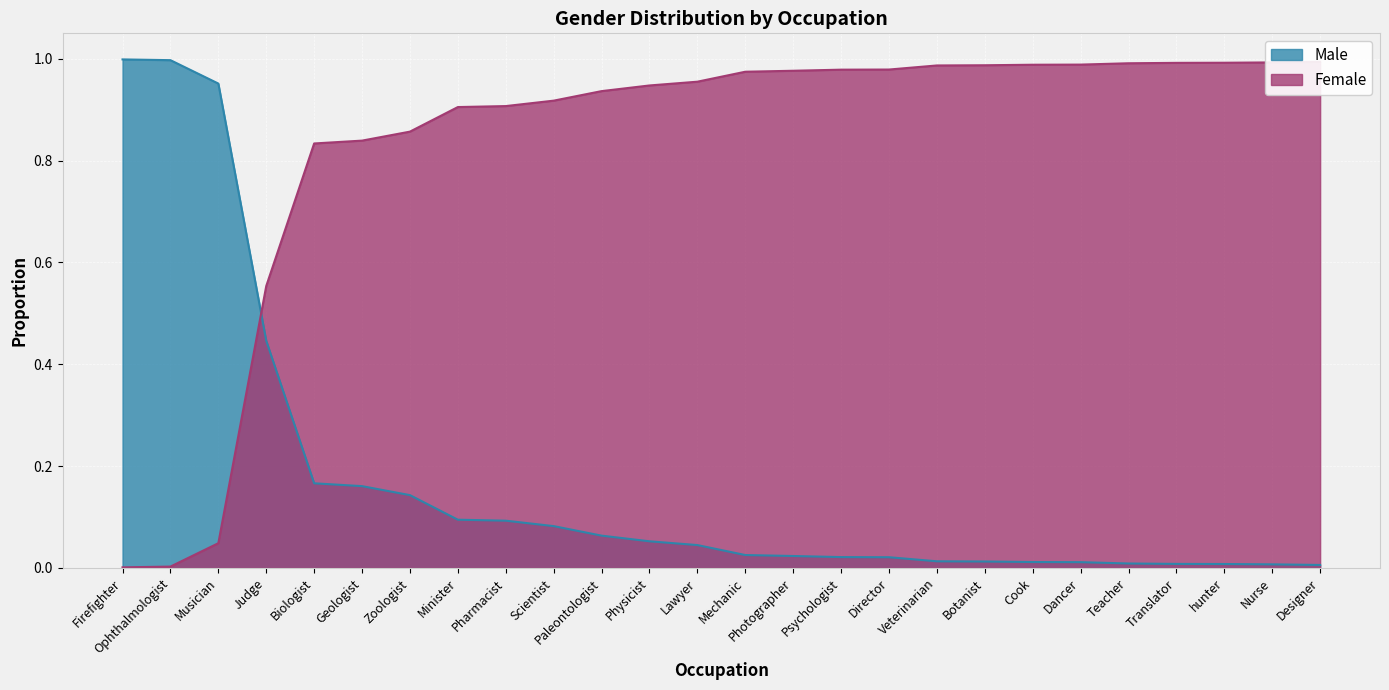

The value of Male at Firefighter is 1.5. True or false?

False